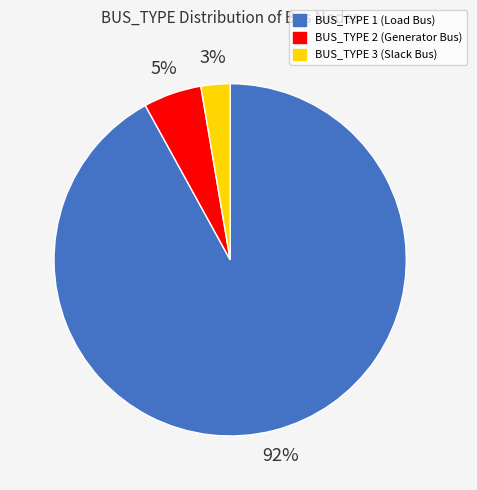

Do BUS_TYPE 3 (Slack Bus) and BUS_TYPE 2 (Generator Bus) together represent more than half of the pie?

No